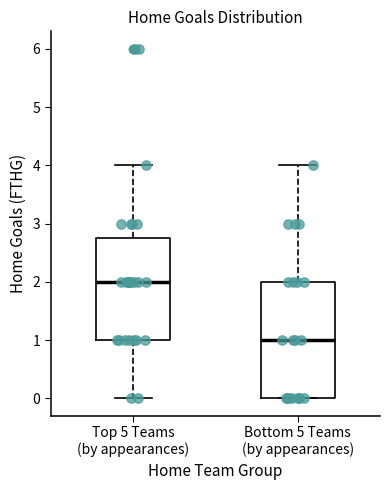

Which box has the lowest median line?

Bottom 5 Teams (by appearances)